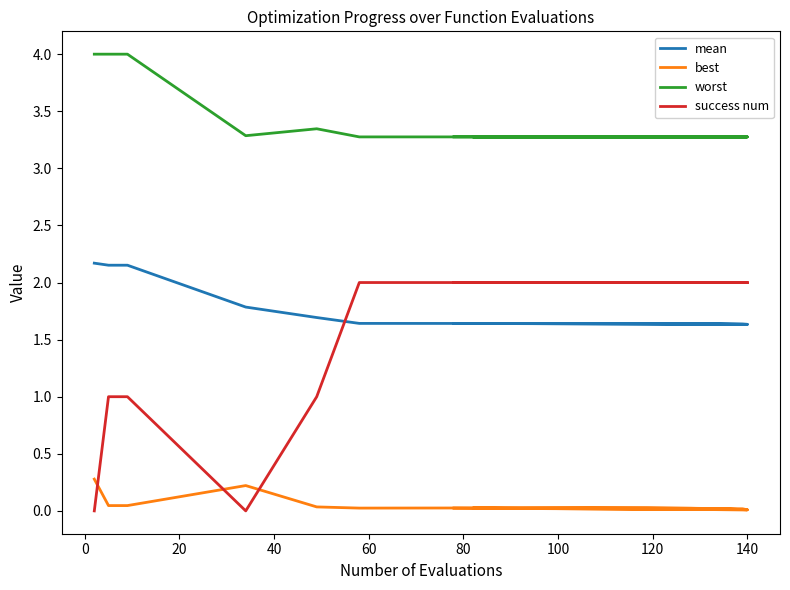

How many series are shown in this chart?

4